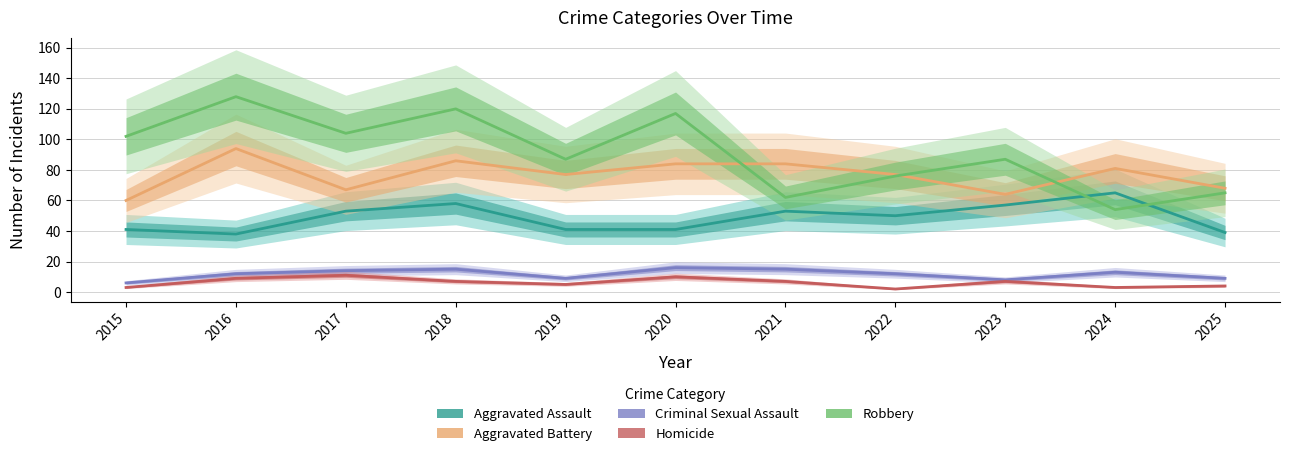

What is the minimum value for Aggravated Assault?

38